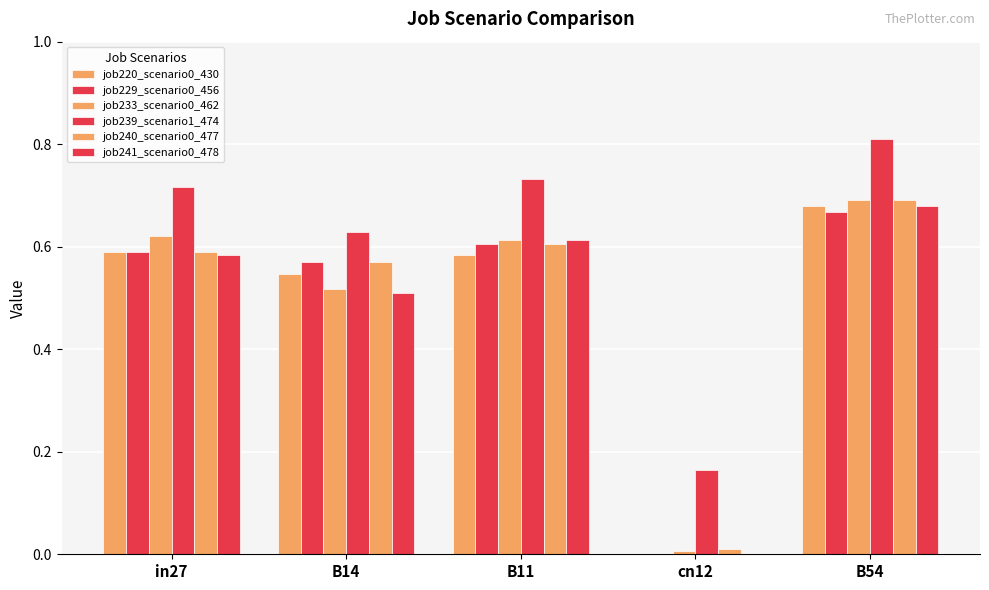

At which category is the sum across all series the highest?

B54